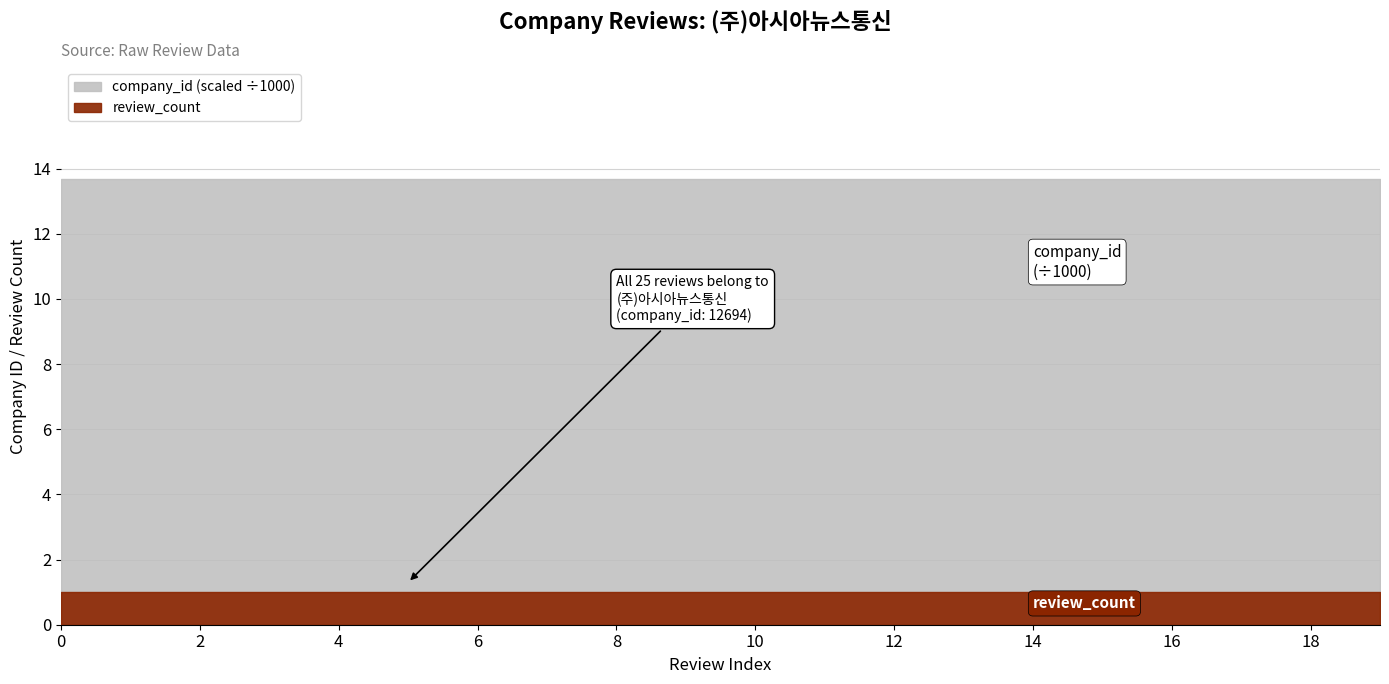

Rank the series by their maximum value, from lowest to highest.

review_count, company_id